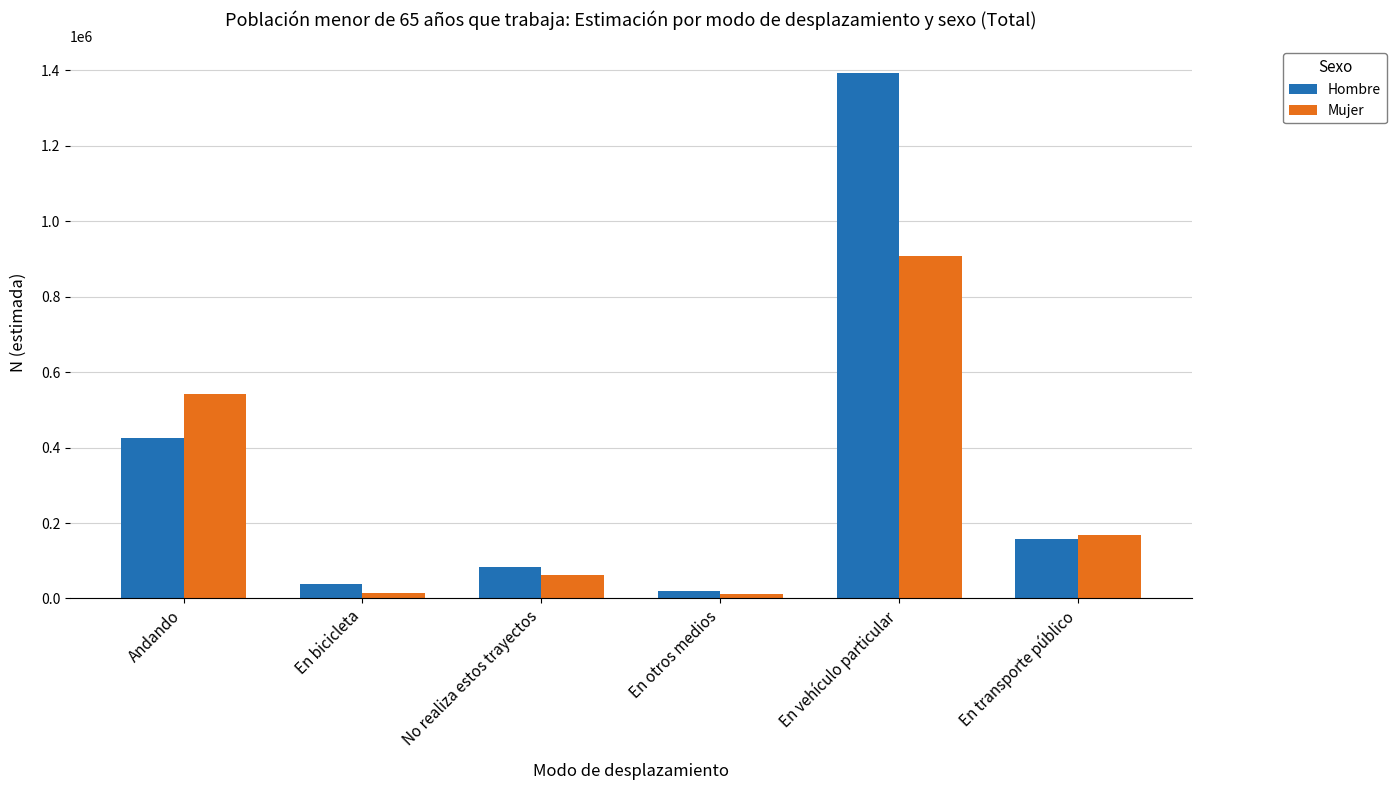

List the series in order of their overall mean, highest first.

Hombre, Mujer